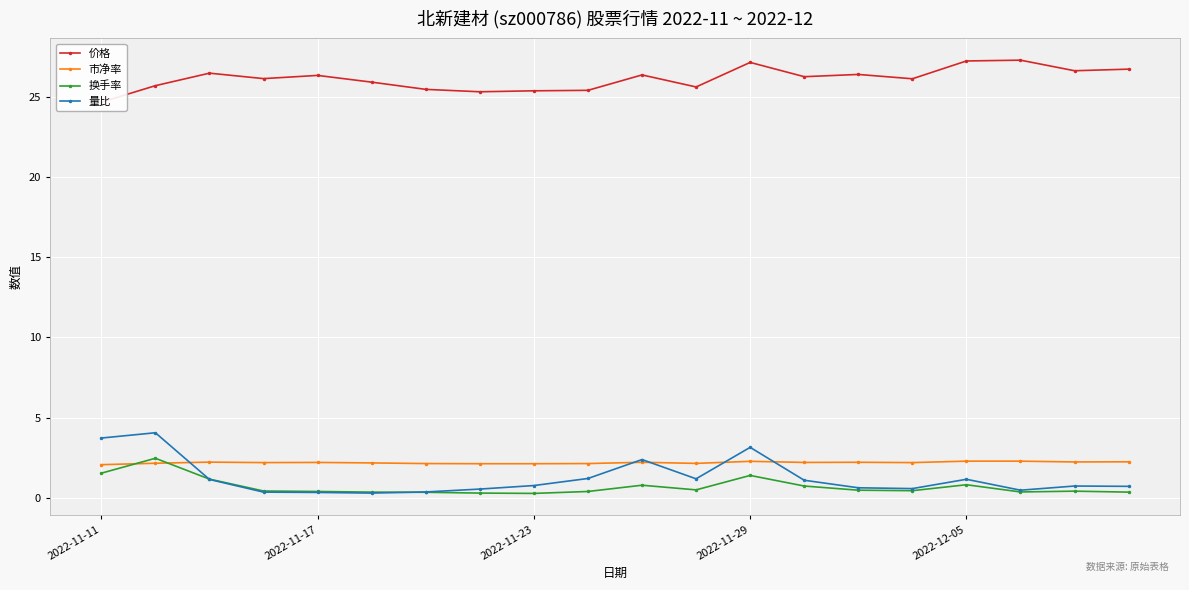

True or false: 换手率 and 价格 cross at least once.

False